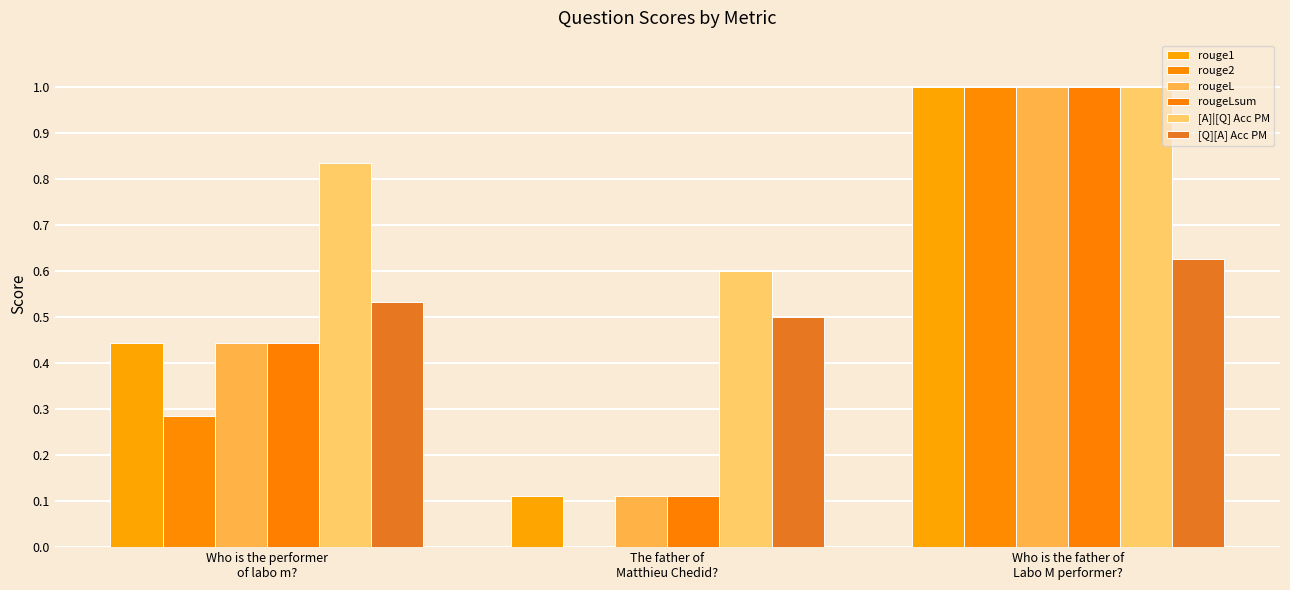

At which category does the chart reach its minimum across all series?

The father of
Matthieu Chedid?